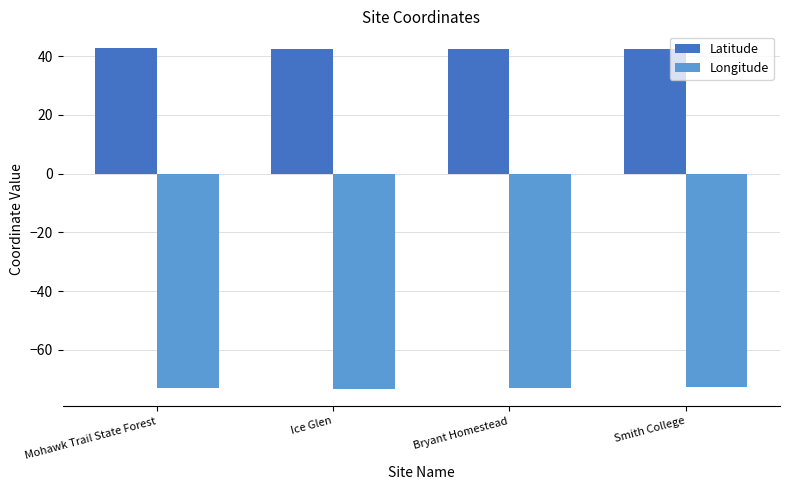

What is the minimum value for Latitude?

42.3